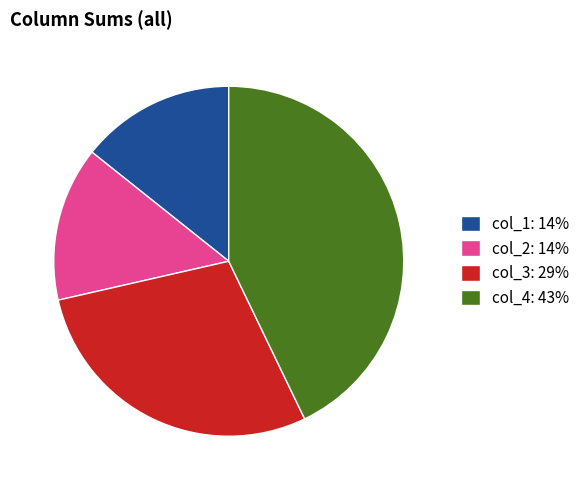

Between col_4: 43% and col_2: 14%, which is larger?

col_4: 43%